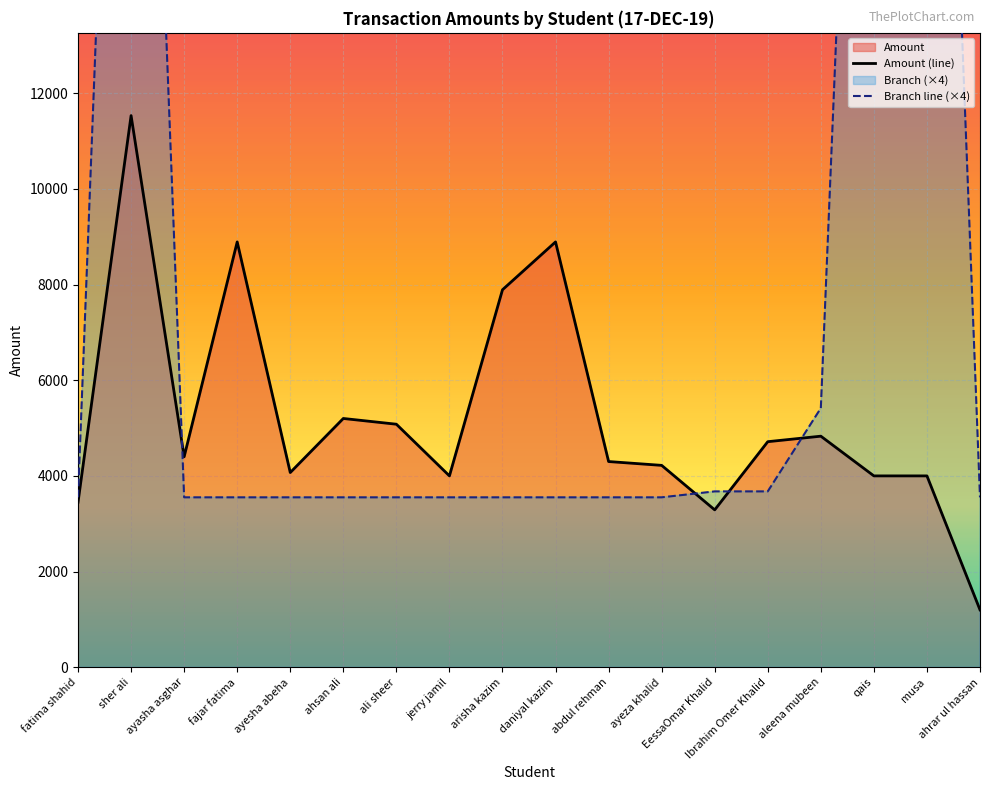

Count the number of categories in the chart.

18